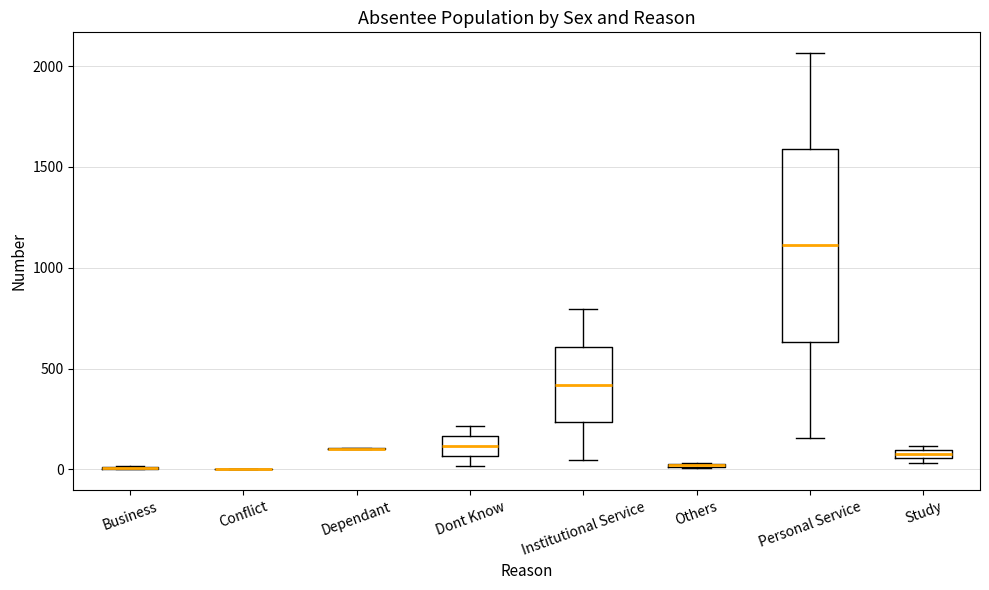

Comparing the boxes themselves (not the whiskers), which one is the tallest?

Personal Service